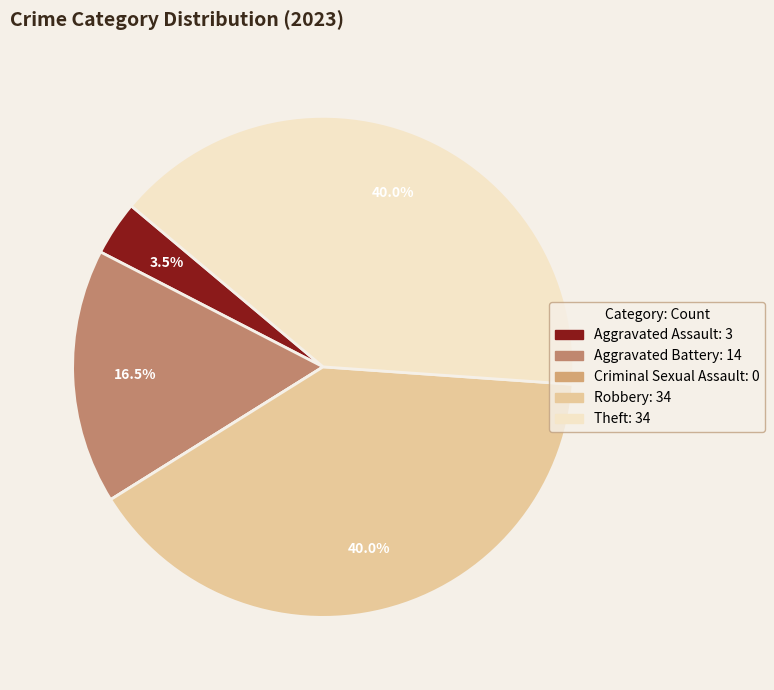

Is the sum of Aggravated Assault and Aggravated Battery greater than half?

No